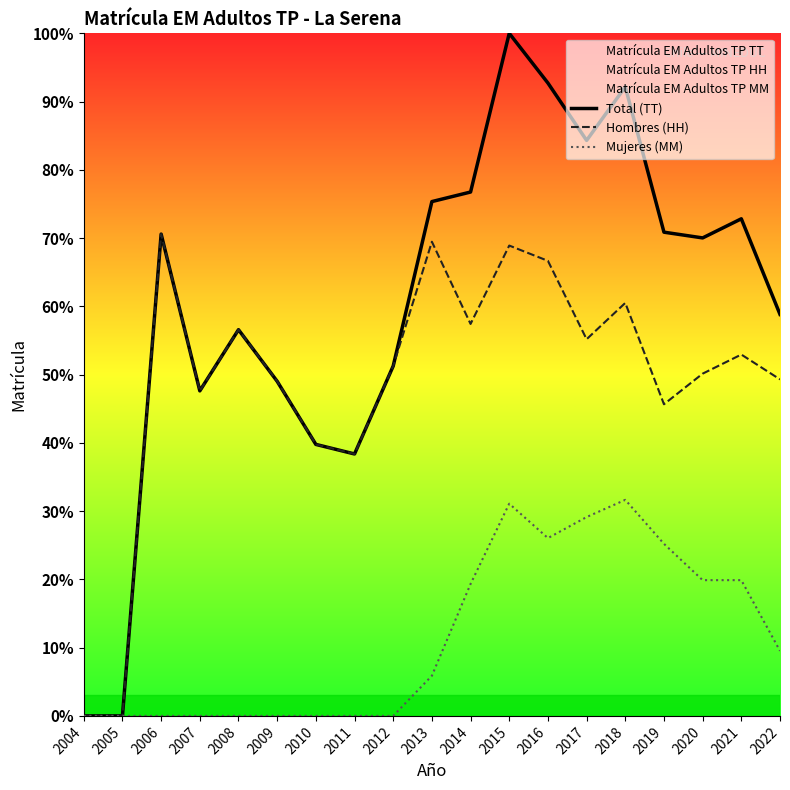

True or false: Mujeres (MM) has a value of 31.1 at 2015.

True